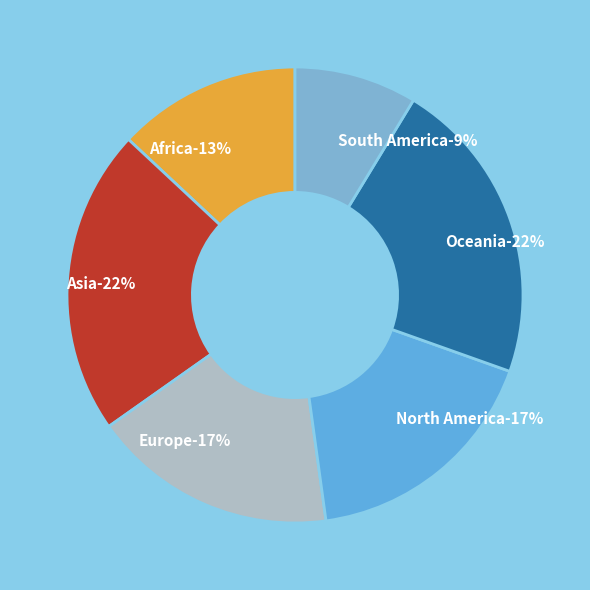

To the nearest percent, what is the difference between the Asia and Africa slice percentages?

9%